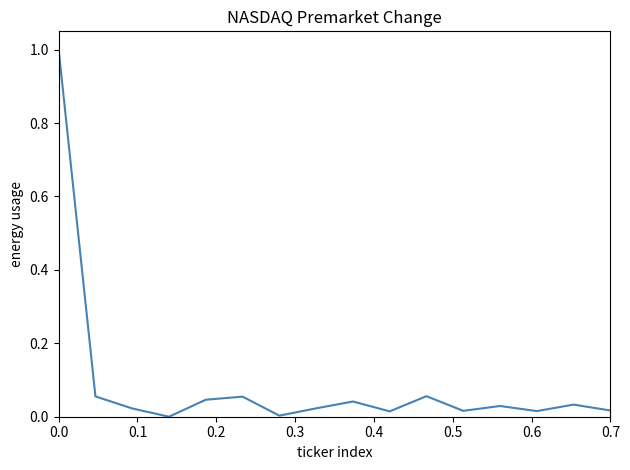

What is the maximum value shown in the chart?

1.0